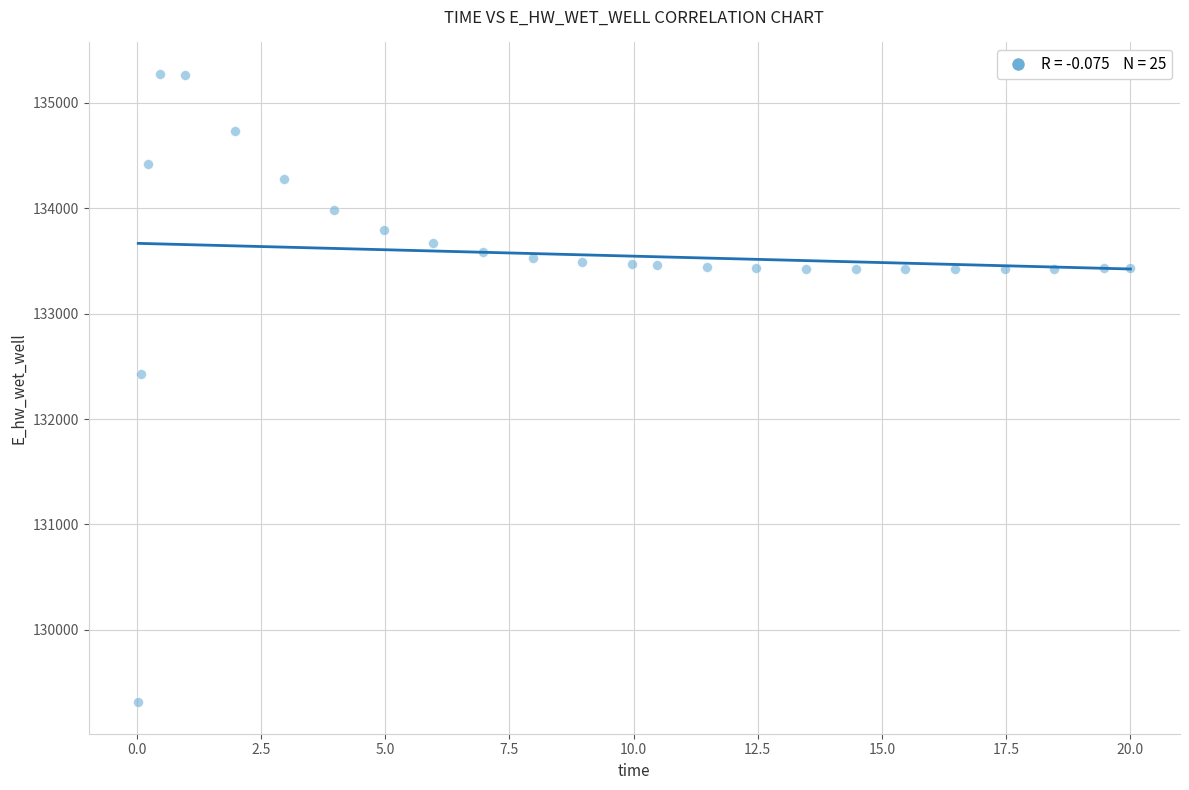

What Y value in the scatter plot is closest to 132293?

132424.5